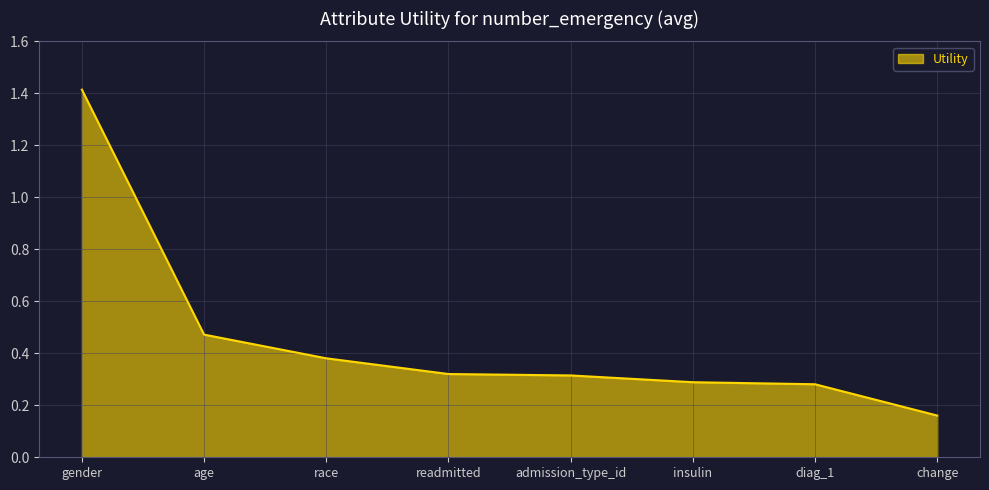

Which category has the highest value across all series?

gender